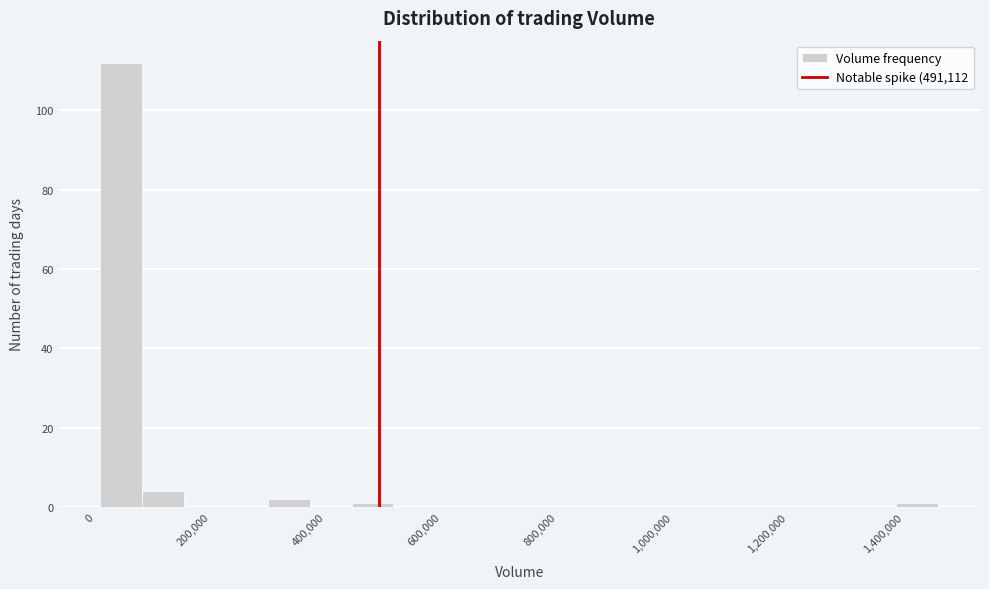

Around what value on the x-axis is the tallest bar? Give the approximate position of its centre, as read against the axis.

40000